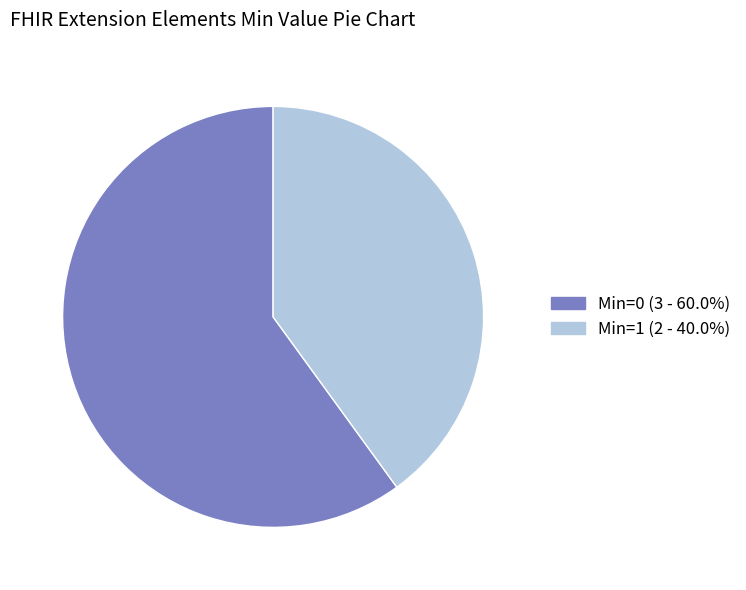

Does any single category account for the majority?

Yes